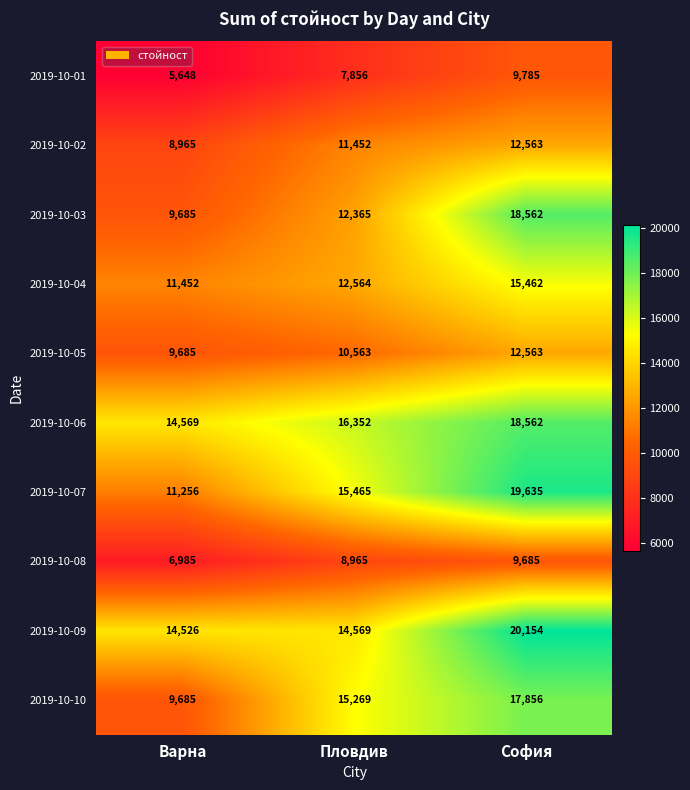

At how many categories does at least one series exceed 8790?

3